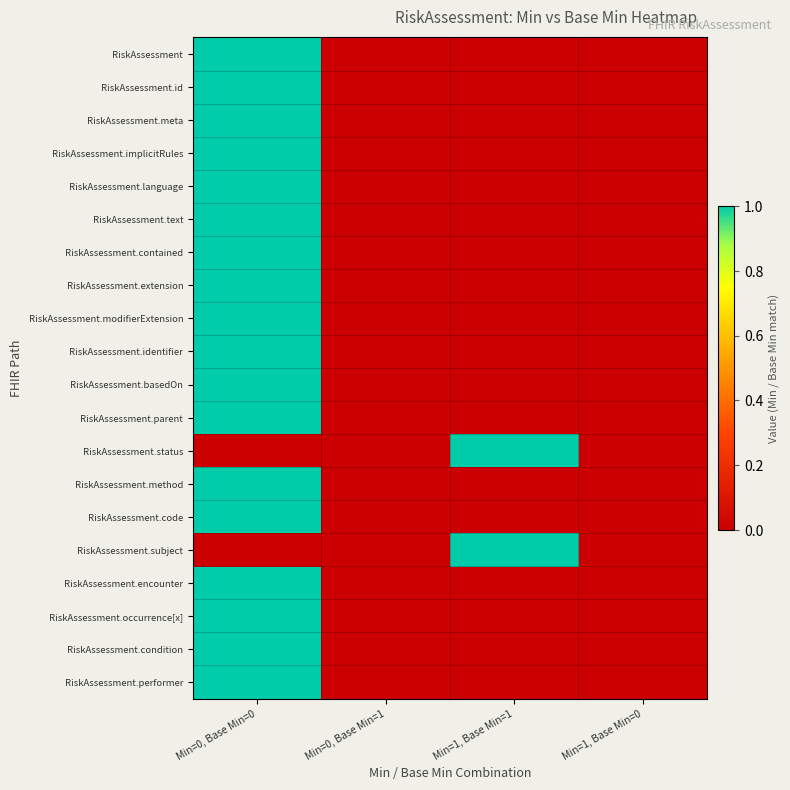

What is the total value across all series at Min=0, Base Min=0?

18